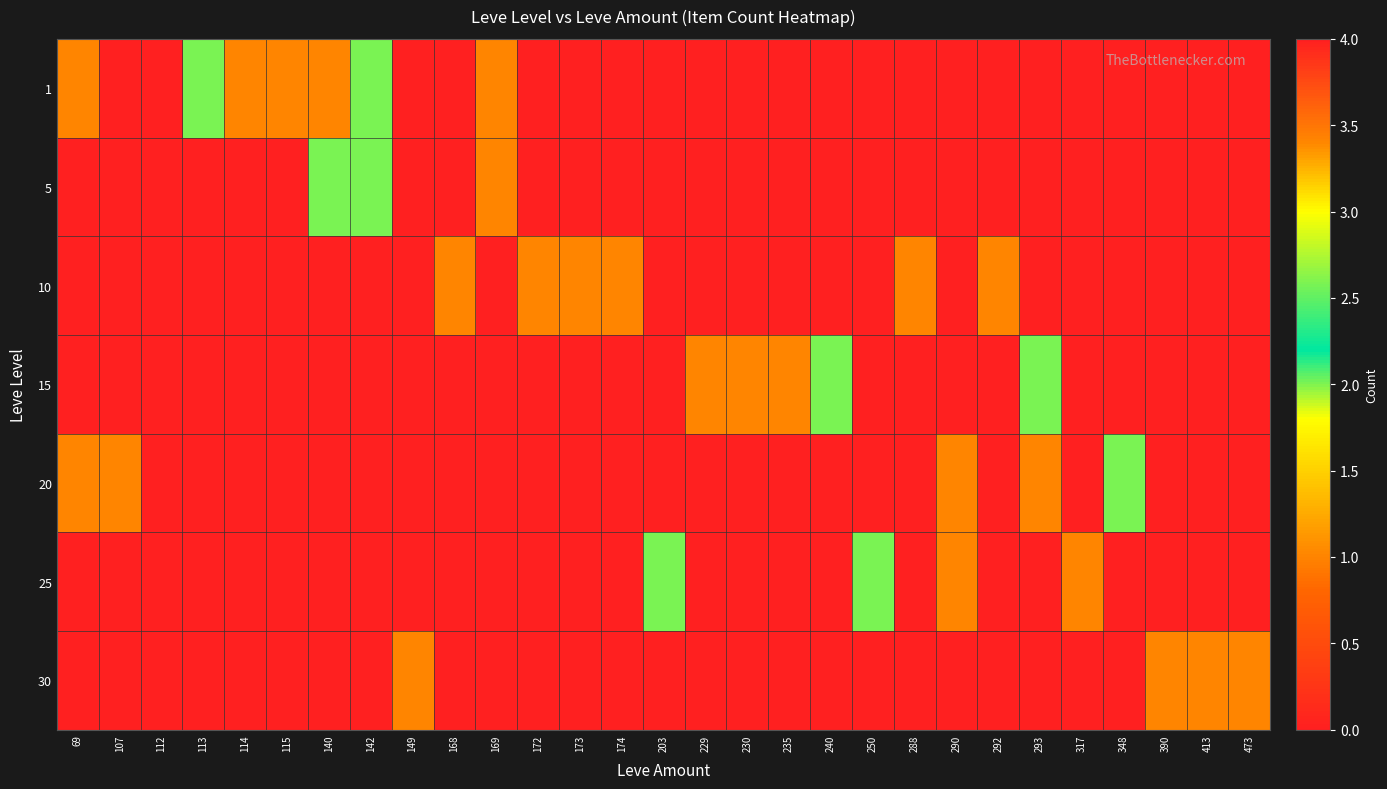

Which series has the largest total across all categories?

1